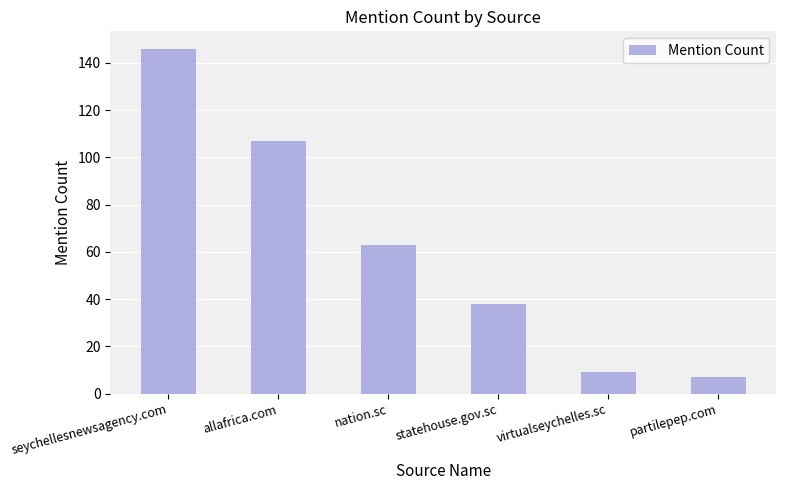

Reading left to right, what are all the values shown in this chart?

seychellesnewsagency.com=146	allafrica.com=107	nation.sc=63	statehouse.gov.sc=38	virtualseychelles.sc=9	partilepep.com=7